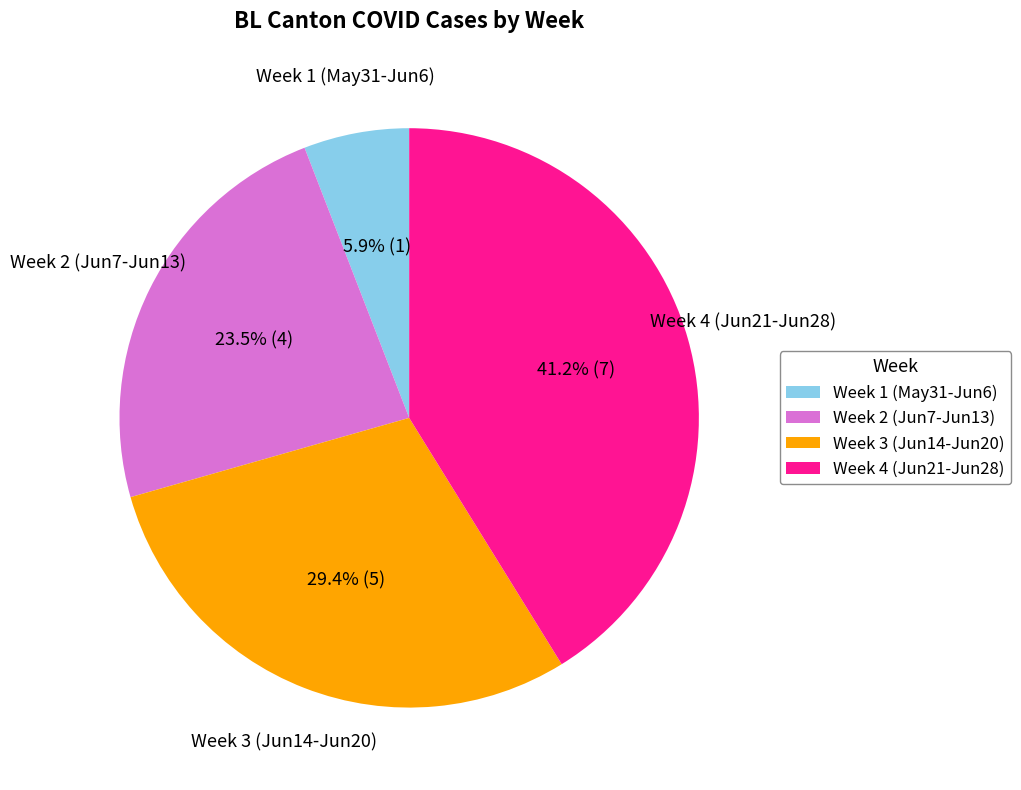

Is Week 1 (May31-Jun6) the majority of the pie?

No